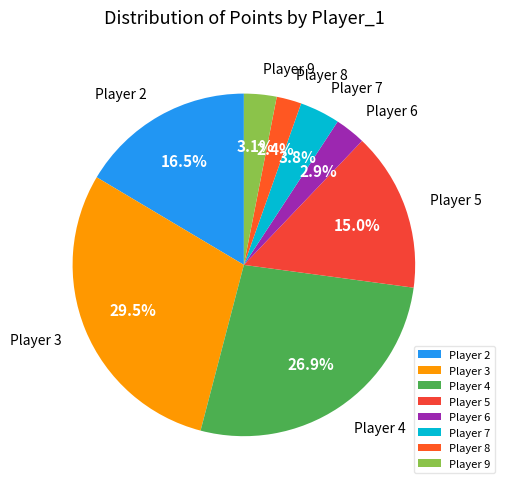

Which has a higher value, Player 7 or Player 9?

Player 7